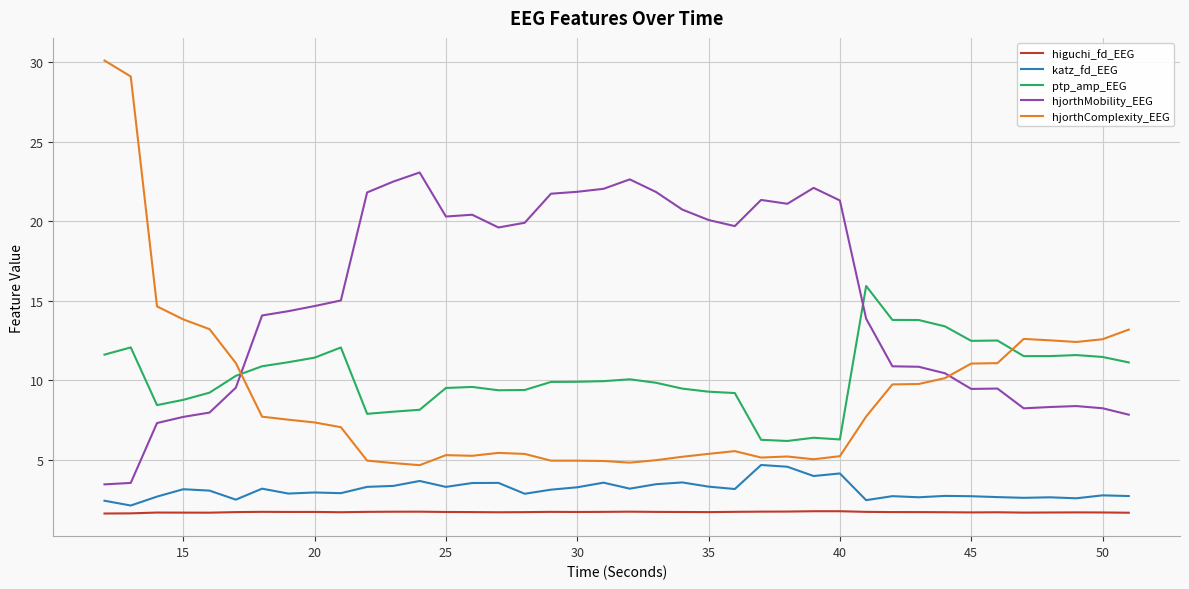

How many intersections are there between hjorthMobility_EEG and ptp_amp_EEG?

2